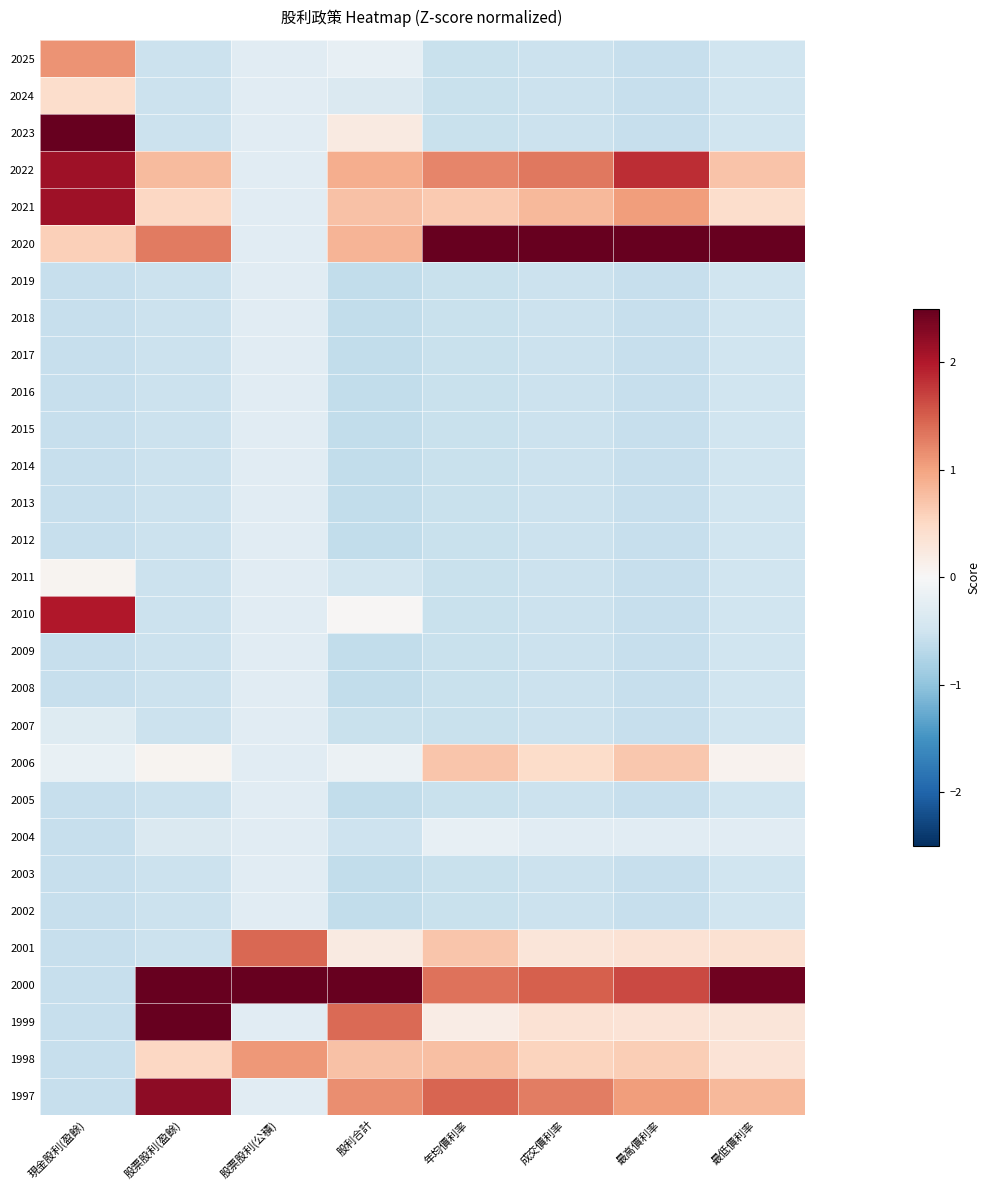

Between 股票股利(盈餘) and 成交價利率, which is larger?

股票股利(盈餘)